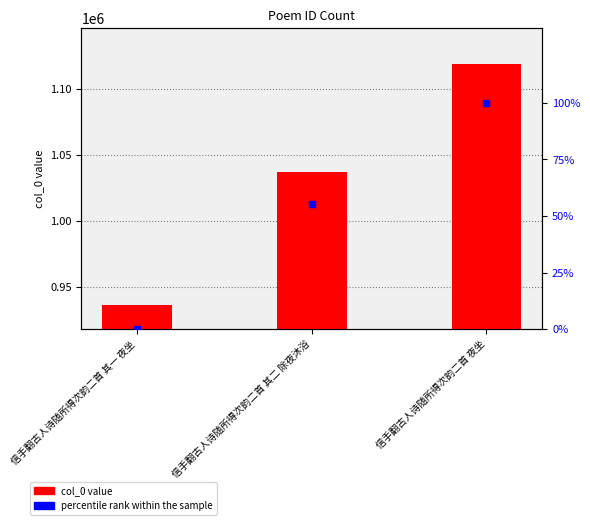

At how many categories does at least one series exceed 148765?

3